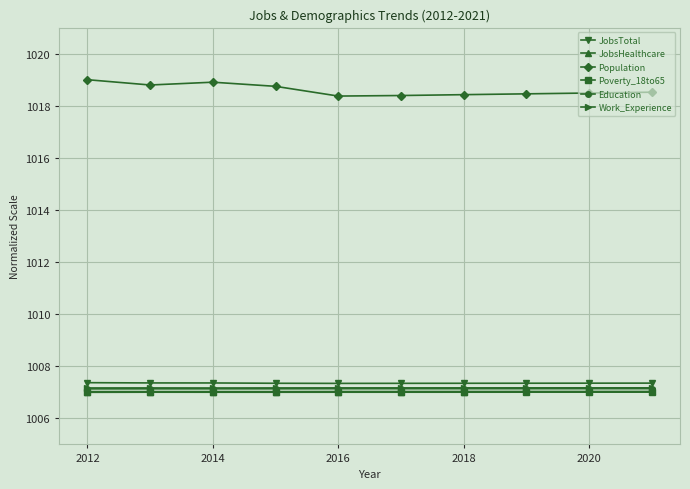

What is the maximum value for JobsTotal?

1007.4